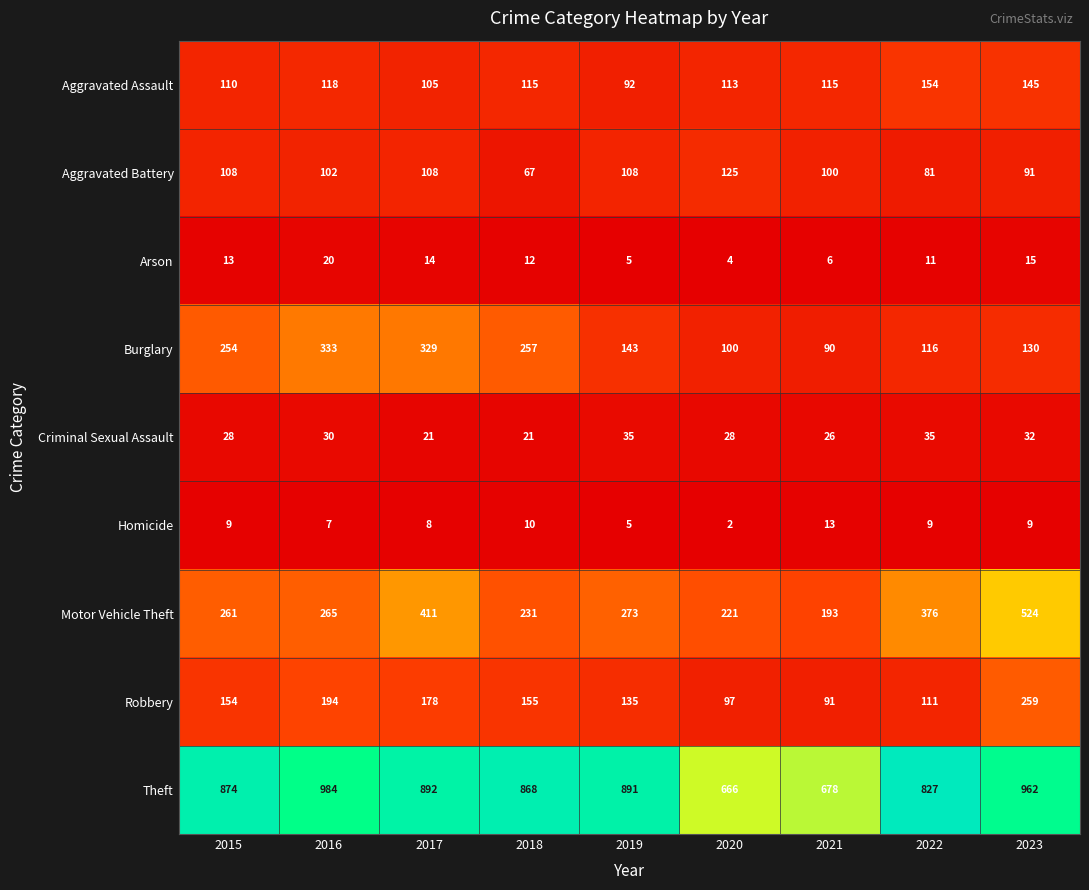

Rank the series by their maximum value, from highest to lowest.

Theft, Motor Vehicle Theft, Burglary, Robbery, Aggravated Assault, Aggravated Battery, Criminal Sexual Assault, Arson, Homicide